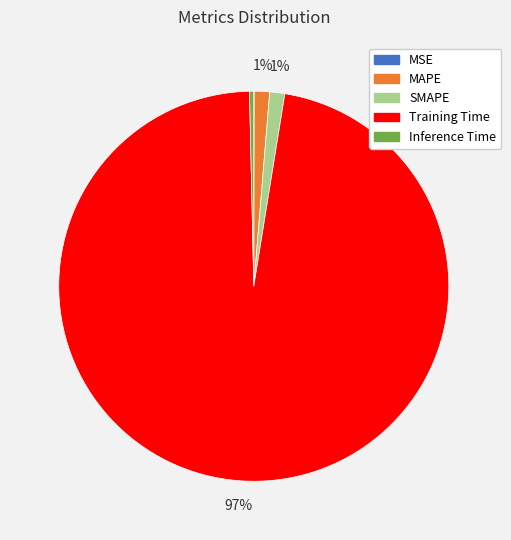

Which slice is the largest?

Training Time